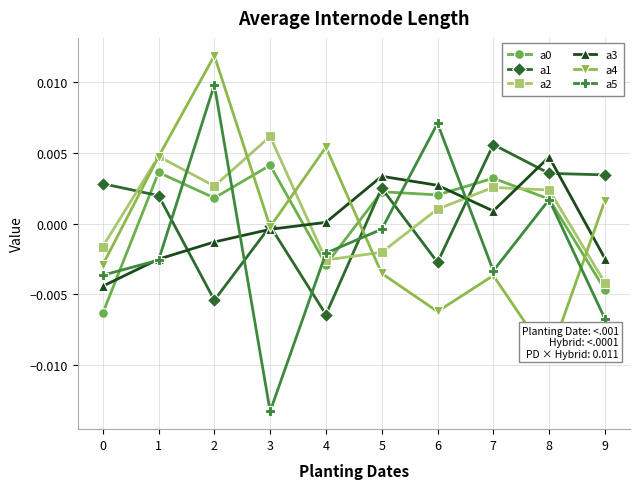

Which category has the highest value across all series?

2